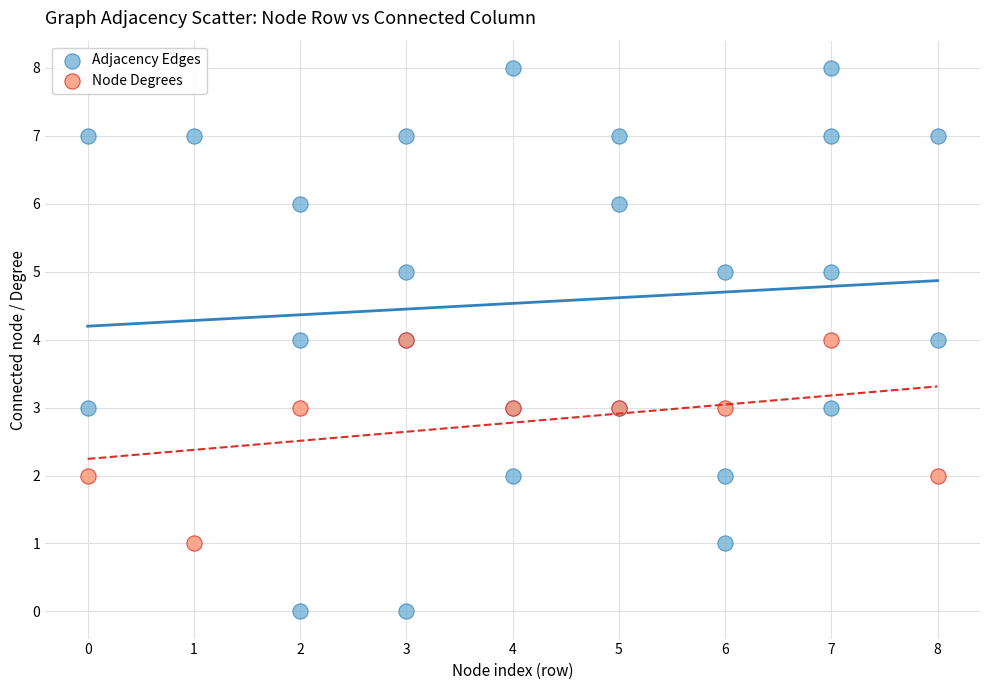

Which series has the widest spread of Y values?

Adjacency Edges